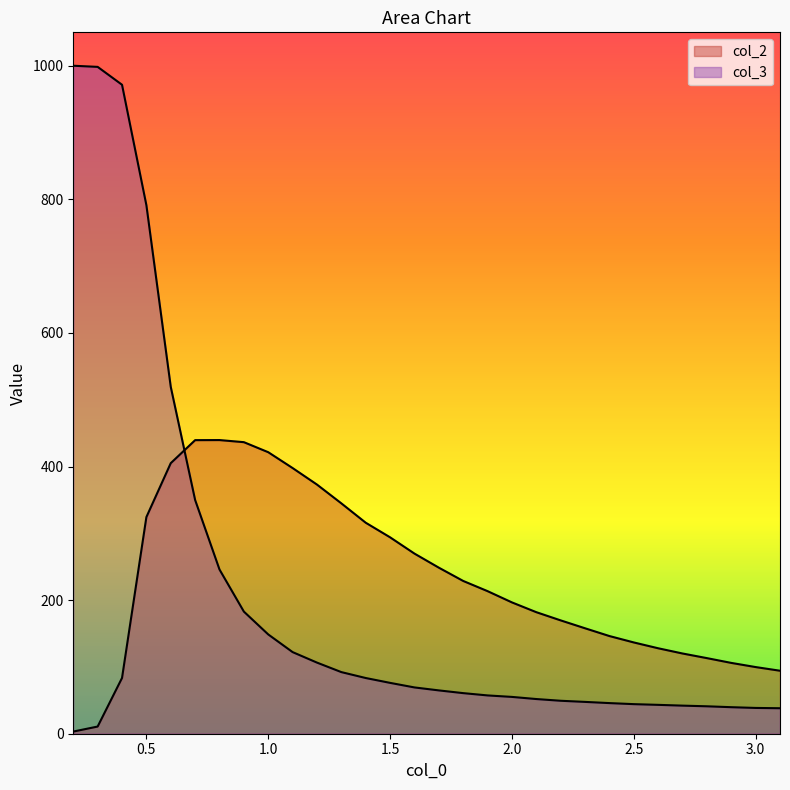

Rank the series by their average value, from highest to lowest.

col_2, col_3